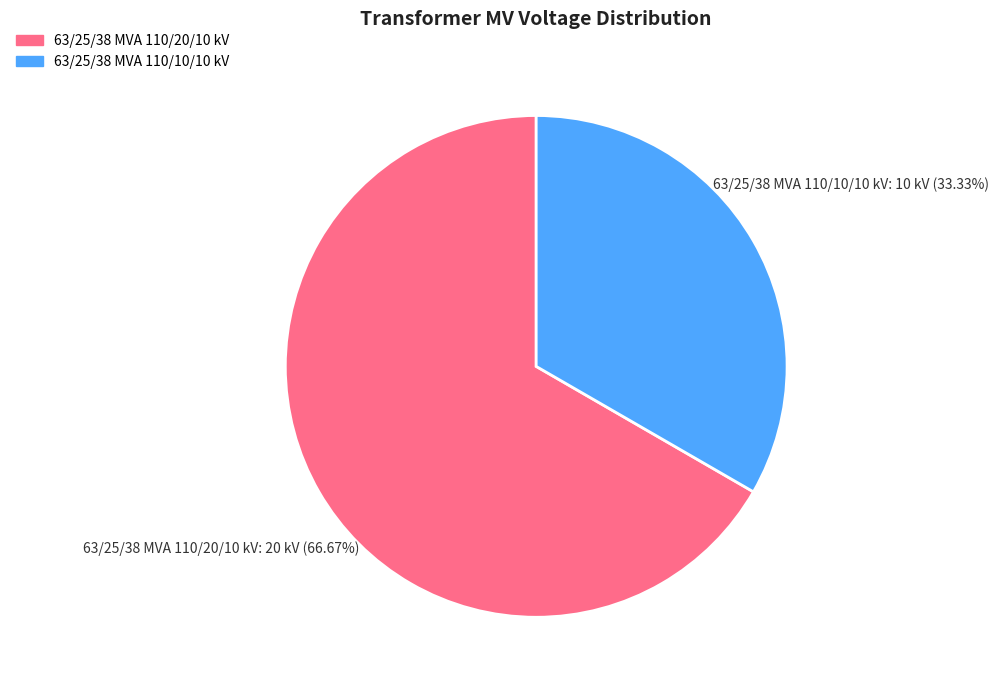

Rank the categories by value from lowest to highest.

63/25/38 MVA 110/10/10 kV, 63/25/38 MVA 110/20/10 kV